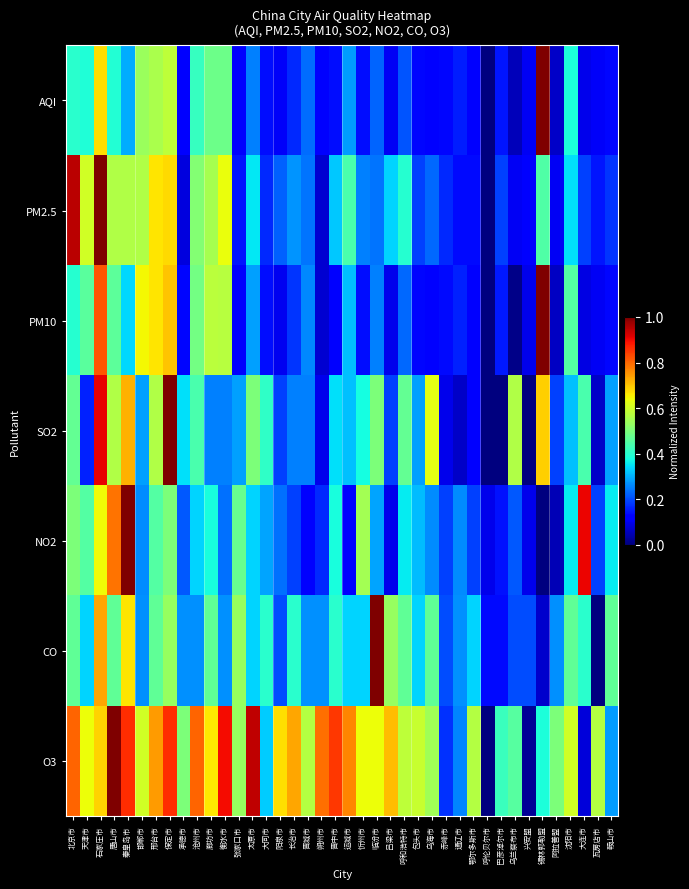

Reading right to left, list all the values displayed in this chart.

AQI: 鞍山市=0.1	瓦房店市=0.1	大连市=0.1	沈阳市=0.4	阿拉善盟=0.1	锡林郭勒盟=1.0	兴安盟=0.1	乌兰察布市=0.1	巴彦淖尔市=0.1	呼伦贝尔市=0.0	鄂尔多斯市=0.1	通辽市=0.2	赤峰市=0.1	乌海市=0.1	包头市=0.1	呼和浩特市=0.2	吕梁市=0.1	临汾市=0.2	忻州市=0.1	运城市=0.3	晋中市=0.1	朔州市=0.1	晋城市=0.2	长治市=0.2	阳泉市=0.1	大同市=0.1	太原市=0.3	张家口市=0.1	衡水市=0.5	廊坊市=0.5	沧州市=0.4	承德市=0.1	保定市=0.6	邢台市=0.6	邯郸市=0.5	秦皇岛市=0.3	唐山市=0.4	石家庄市=0.7	天津市=0.4	北京市=0.4
PM2.5: 鞍山市=0.2	瓦房店市=0.1	大连市=0.2	沈阳市=0.3	阿拉善盟=0.1	锡林郭勒盟=0.4	兴安盟=0.1	乌兰察布市=0.1	巴彦淖尔市=0.2	呼伦贝尔市=0.0	鄂尔多斯市=0.1	通辽市=0.1	赤峰市=0.2	乌海市=0.2	包头市=0.2	呼和浩特市=0.4	吕梁市=0.3	临汾市=0.2	忻州市=0.2	运城市=0.4	晋中市=0.3	朔州市=0.1	晋城市=0.2	长治市=0.3	阳泉市=0.2	大同市=0.2	太原市=0.4	张家口市=0.1	衡水市=0.6	廊坊市=0.6	沧州市=0.5	承德市=0.1	保定市=0.7	邢台市=0.7	邯郸市=0.6	秦皇岛市=0.6	唐山市=0.6	石家庄市=1.0	天津市=0.6	北京市=0.9
PM10: 鞍山市=0.1	瓦房店市=0.1	大连市=0.1	沈阳市=0.5	阿拉善盟=0.1	锡林郭勒盟=1.0	兴安盟=0.1	乌兰察布市=0.0	巴彦淖尔市=0.2	呼伦贝尔市=0.0	鄂尔多斯市=0.1	通辽市=0.2	赤峰市=0.1	乌海市=0.1	包头市=0.1	呼和浩特市=0.2	吕梁市=0.1	临汾市=0.3	忻州市=0.1	运城市=0.3	晋中市=0.1	朔州市=0.1	晋城市=0.3	长治市=0.2	阳泉市=0.1	大同市=0.1	太原市=0.3	张家口市=0.1	衡水市=0.6	廊坊市=0.6	沧州市=0.5	承德市=0.1	保定市=0.7	邢台市=0.7	邯郸市=0.6	秦皇岛市=0.3	唐山市=0.5	石家庄市=0.8	天津市=0.5	北京市=0.4
SO2: 鞍山市=0.3	瓦房店市=0.1	大连市=0.4	沈阳市=0.3	阿拉善盟=0.2	锡林郭勒盟=0.7	兴安盟=0.0	乌兰察布市=0.6	巴彦淖尔市=0.0	呼伦贝尔市=0.0	鄂尔多斯市=0.1	通辽市=0.1	赤峰市=0.1	乌海市=0.6	包头市=0.3	呼和浩特市=0.5	吕梁市=0.2	临汾市=0.5	忻州市=0.4	运城市=0.3	晋中市=0.3	朔州市=0.1	晋城市=0.2	长治市=0.2	阳泉市=0.2	大同市=0.4	太原市=0.5	张家口市=0.3	衡水市=0.2	廊坊市=0.2	沧州市=0.4	承德市=0.3	保定市=1.0	邢台市=0.6	邯郸市=0.3	秦皇岛市=0.7	唐山市=0.6	石家庄市=0.9	天津市=0.2	北京市=0.5
NO2: 鞍山市=0.4	瓦房店市=0.2	大连市=0.9	沈阳市=0.4	阿拉善盟=0.0	锡林郭勒盟=0.0	兴安盟=0.1	乌兰察布市=0.2	巴彦淖尔市=0.1	呼伦贝尔市=0.1	鄂尔多斯市=0.2	通辽市=0.3	赤峰市=0.2	乌海市=0.3	包头市=0.3	呼和浩特市=0.4	吕梁市=0.1	临汾市=0.3	忻州市=0.5	运城市=0.1	晋中市=0.4	朔州市=0.2	晋城市=0.1	长治市=0.2	阳泉市=0.2	大同市=0.3	太原市=0.3	张家口市=0.5	衡水市=0.2	廊坊市=0.4	沧州市=0.3	承德市=0.2	保定市=0.5	邢台市=0.5	邯郸市=0.3	秦皇岛市=1.0	唐山市=0.8	石家庄市=0.6	天津市=0.5	北京市=0.5
CO: 鞍山市=0.5	瓦房店市=0.0	大连市=0.4	沈阳市=0.5	阿拉善盟=0.3	锡林郭勒盟=0.1	兴安盟=0.2	乌兰察布市=0.2	巴彦淖尔市=0.1	呼伦贝尔市=0.1	鄂尔多斯市=0.3	通辽市=0.3	赤峰市=0.2	乌海市=0.5	包头市=0.3	呼和浩特市=0.5	吕梁市=0.5	临汾市=1.0	忻州市=0.3	运城市=0.3	晋中市=0.4	朔州市=0.3	晋城市=0.3	长治市=0.4	阳泉市=0.2	大同市=0.4	太原市=0.3	张家口市=0.5	衡水市=0.3	廊坊市=0.5	沧州市=0.3	承德市=0.3	保定市=0.5	邢台市=0.5	邯郸市=0.3	秦皇岛市=0.7	唐山市=0.5	石家庄市=0.7	天津市=0.3	北京市=0.5
O3: 鞍山市=0.3	瓦房店市=0.6	大连市=0.1	沈阳市=0.6	阿拉善盟=0.5	锡林郭勒盟=0.4	兴安盟=0.0	乌兰察布市=0.5	巴彦淖尔市=0.4	呼伦贝尔市=0.0	鄂尔多斯市=0.6	通辽市=0.3	赤峰市=0.2	乌海市=0.5	包头市=0.6	呼和浩特市=0.6	吕梁市=0.7	临汾市=0.6	忻州市=0.6	运城市=0.8	晋中市=0.8	朔州市=0.8	晋城市=0.6	长治市=0.7	阳泉市=0.7	大同市=0.3	太原市=0.9	张家口市=0.5	衡水市=0.9	廊坊市=0.7	沧州市=0.8	承德市=0.5	保定市=0.9	邢台市=0.7	邯郸市=0.6	秦皇岛市=0.9	唐山市=1.0	石家庄市=0.7	天津市=0.6	北京市=0.8